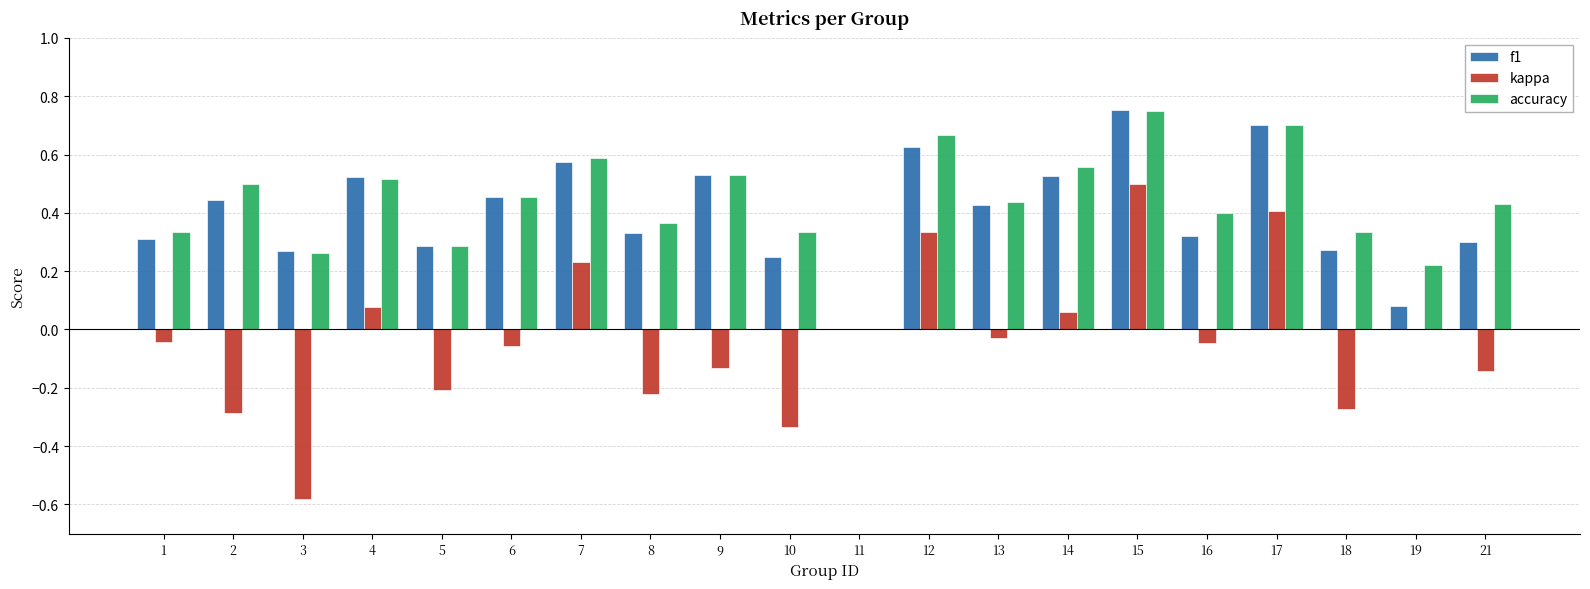

Are the bars horizontal?

No